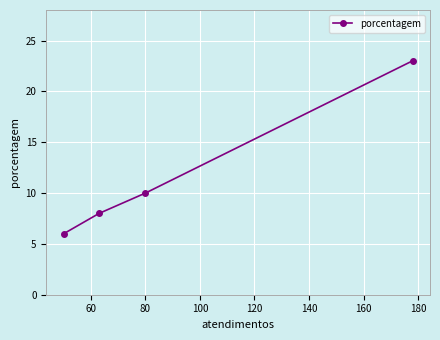

What is the minimum value shown in the chart?

6